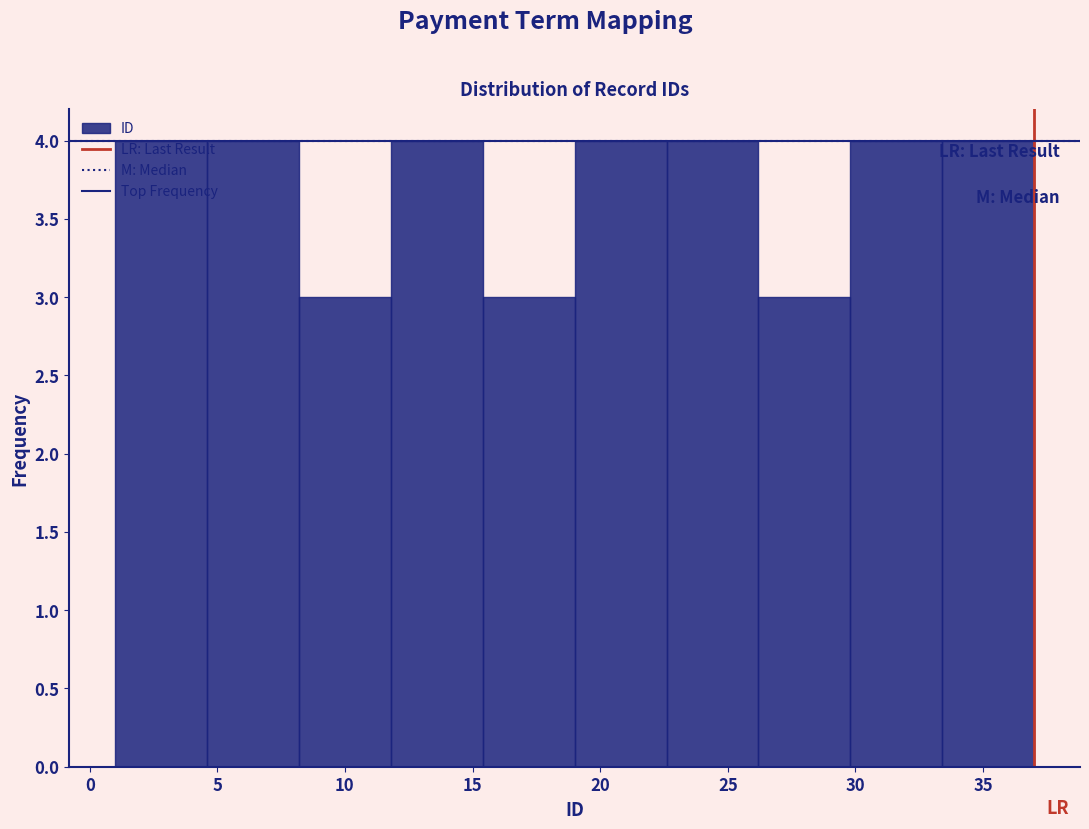

What is the height of the bar covering 22.6 to 26.2 on the x-axis? Neither the bar edges nor the heights are printed on the chart, so give them approximately, as read against the axes.

4